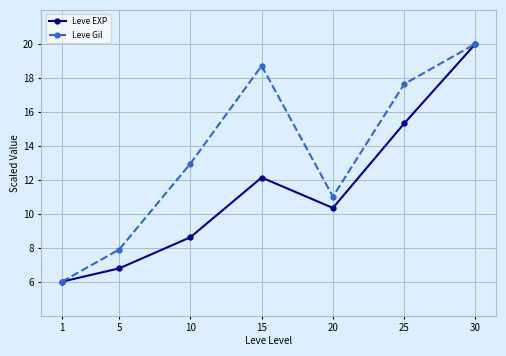

Which series changed the most between 20 and 30?

Leve EXP